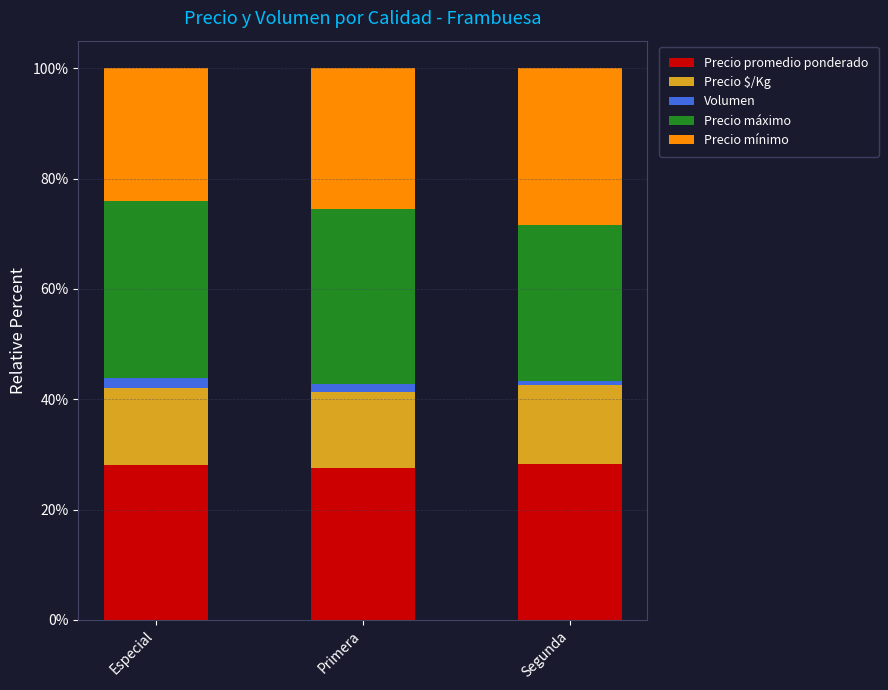

Is it true that Precio promedio ponderado equals 27.5 at Primera?

True